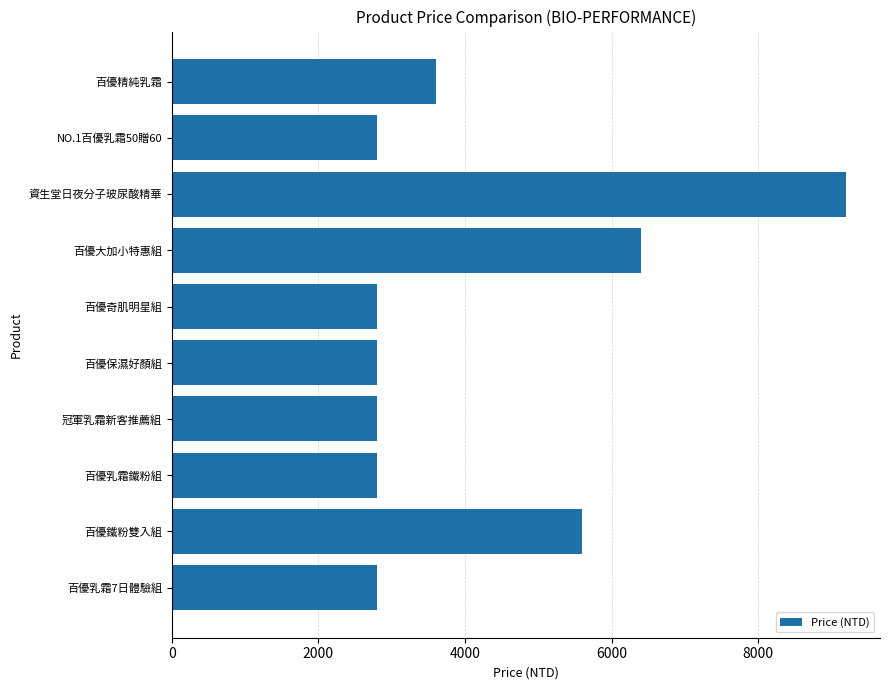

What is the value of the 3rd bar from the top?

9200